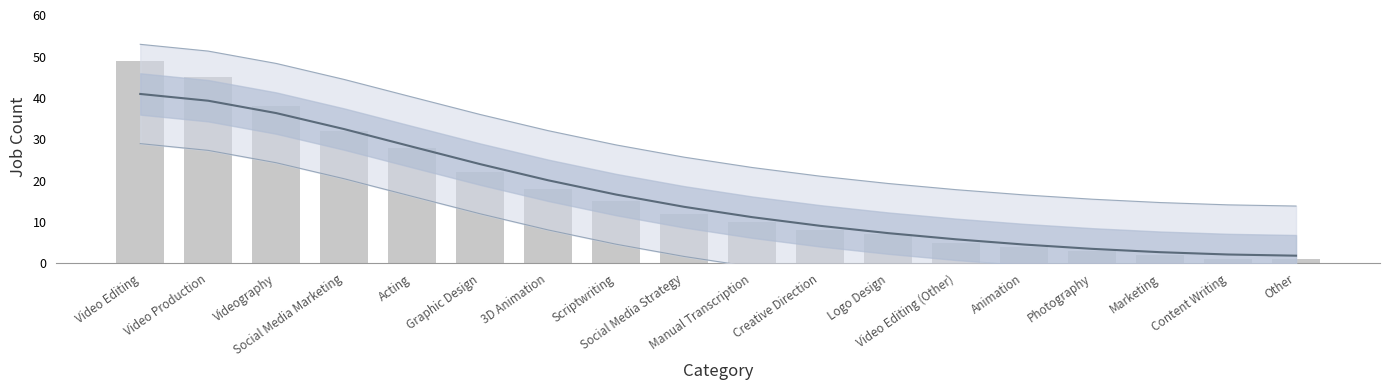

The Job Count series shows 21.2 at Scriptwriting. True or false?

False